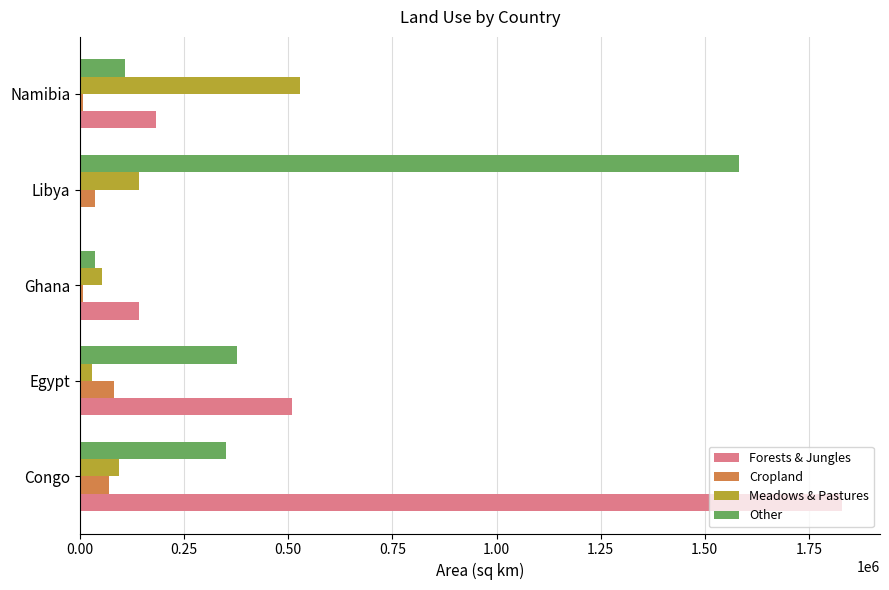

What are all the series names shown in the legend?

Forests & Jungles, Cropland, Meadows & Pastures, Other